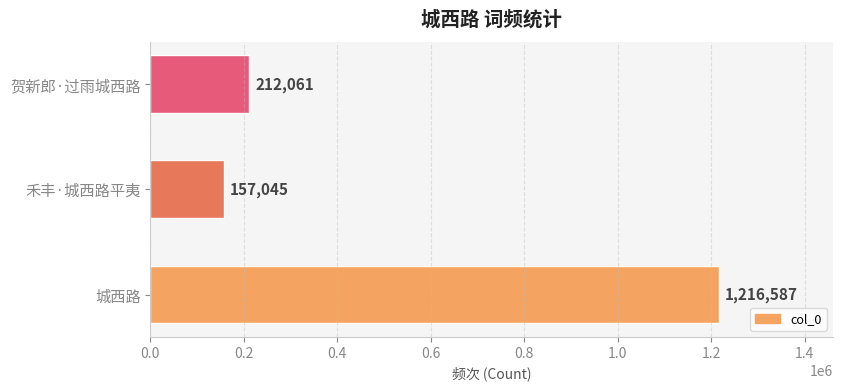

How many series are shown in this chart?

1